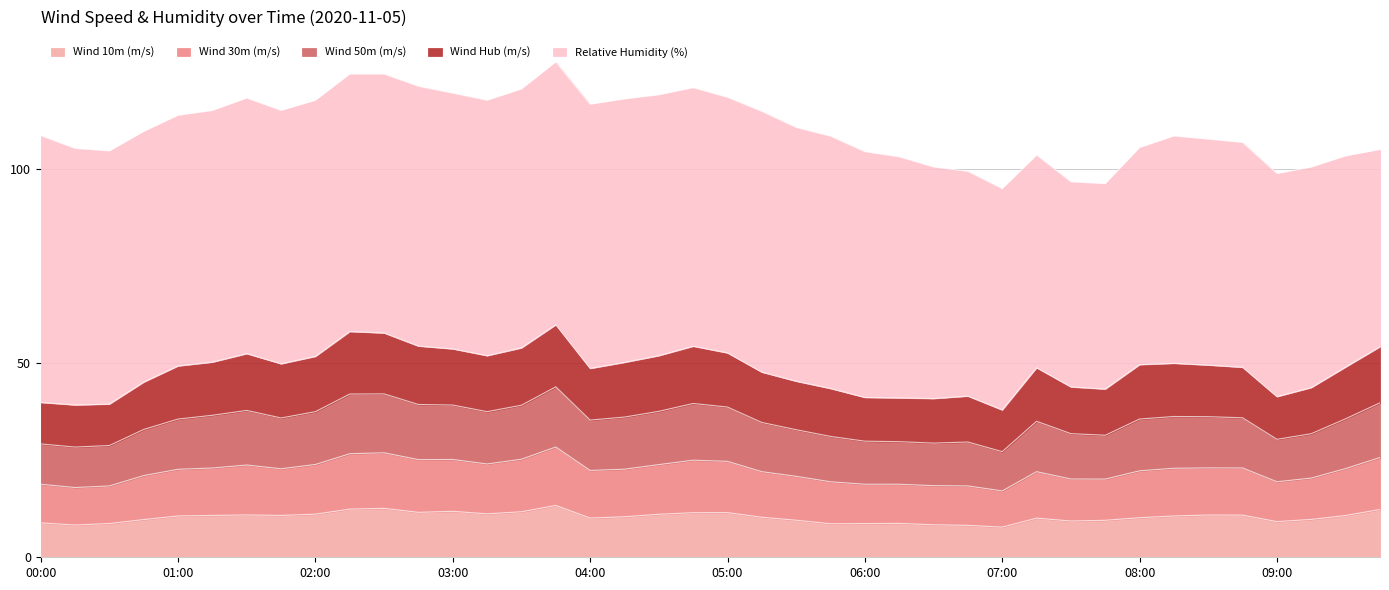

True or false: Wind 10m (m/s) and Wind 30m (m/s) intersect in this chart.

False